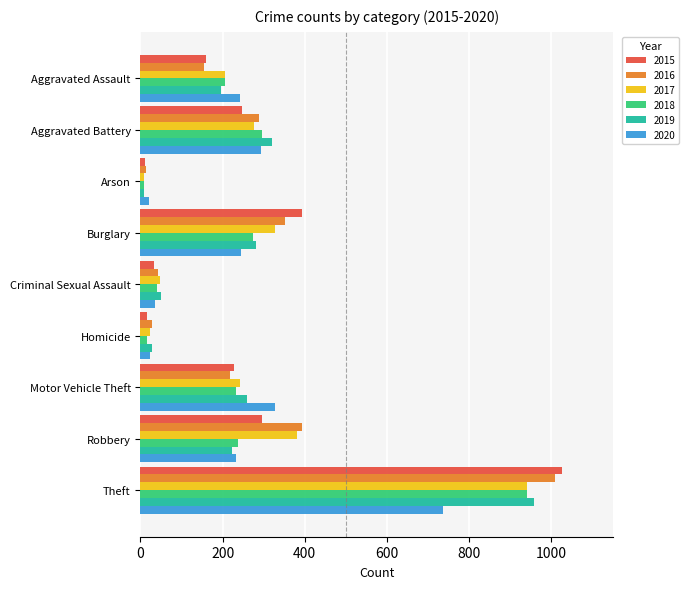

Is it true that 2015 equals 11 at Arson?

True